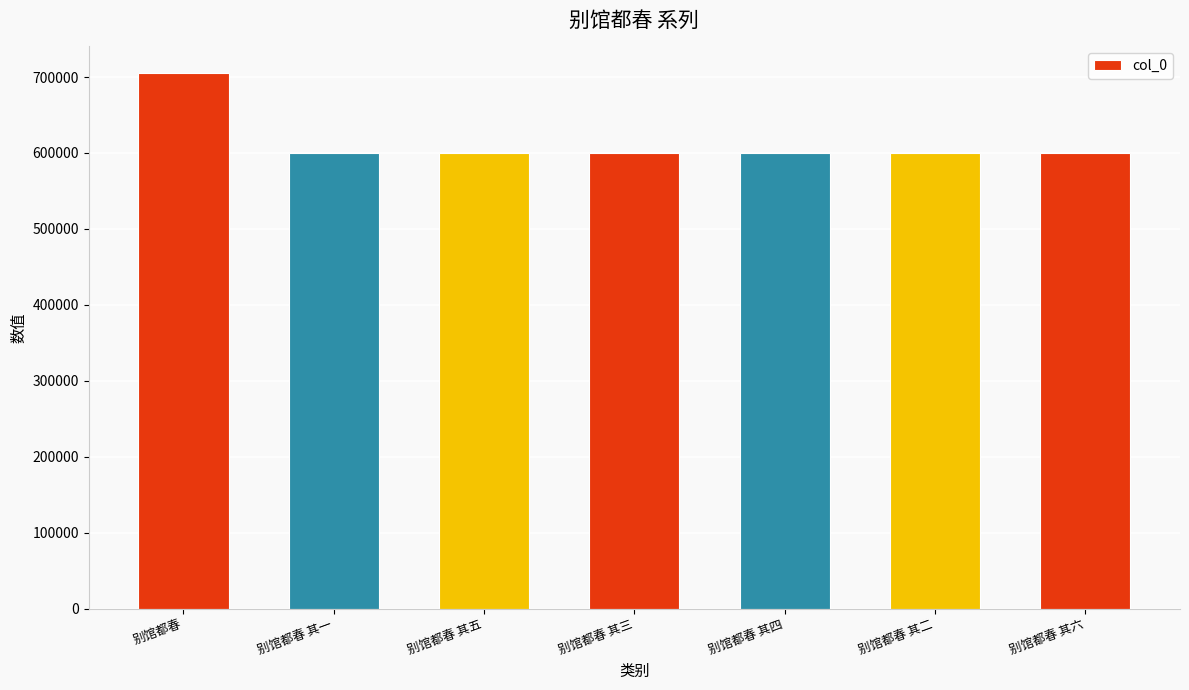

Is it true that the value at 别馆都春 其二 is 285505?

False